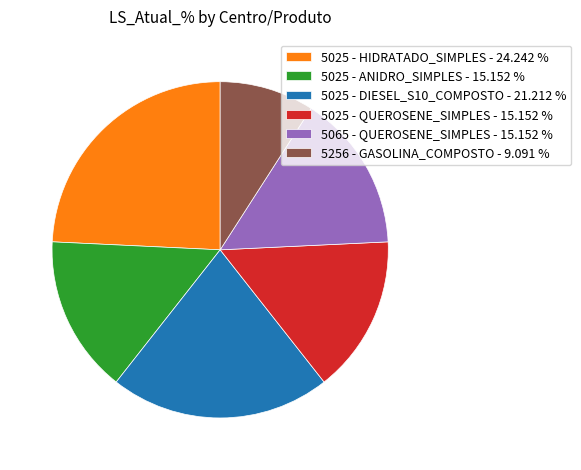

Which has a higher value, 5025 - DIESEL_S10_COMPOSTO or 5065 - QUEROSENE_SIMPLES?

5025 - DIESEL_S10_COMPOSTO